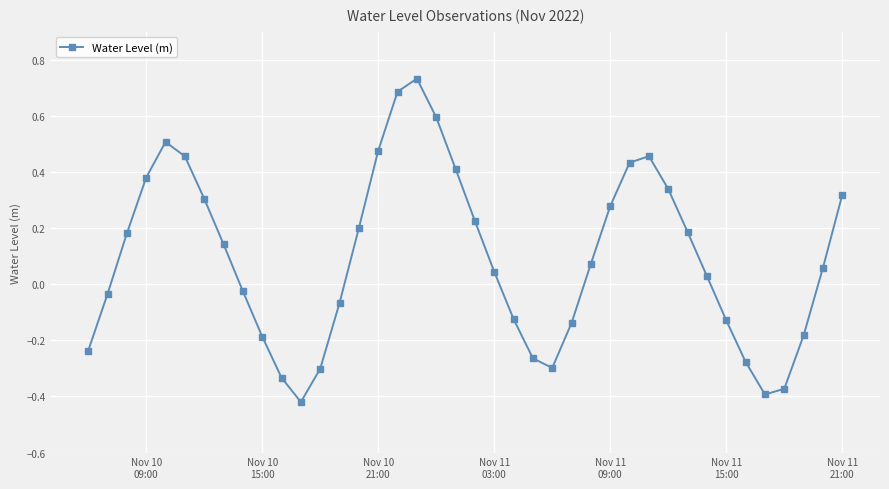

Is this an area chart (filled region under the line)?

No